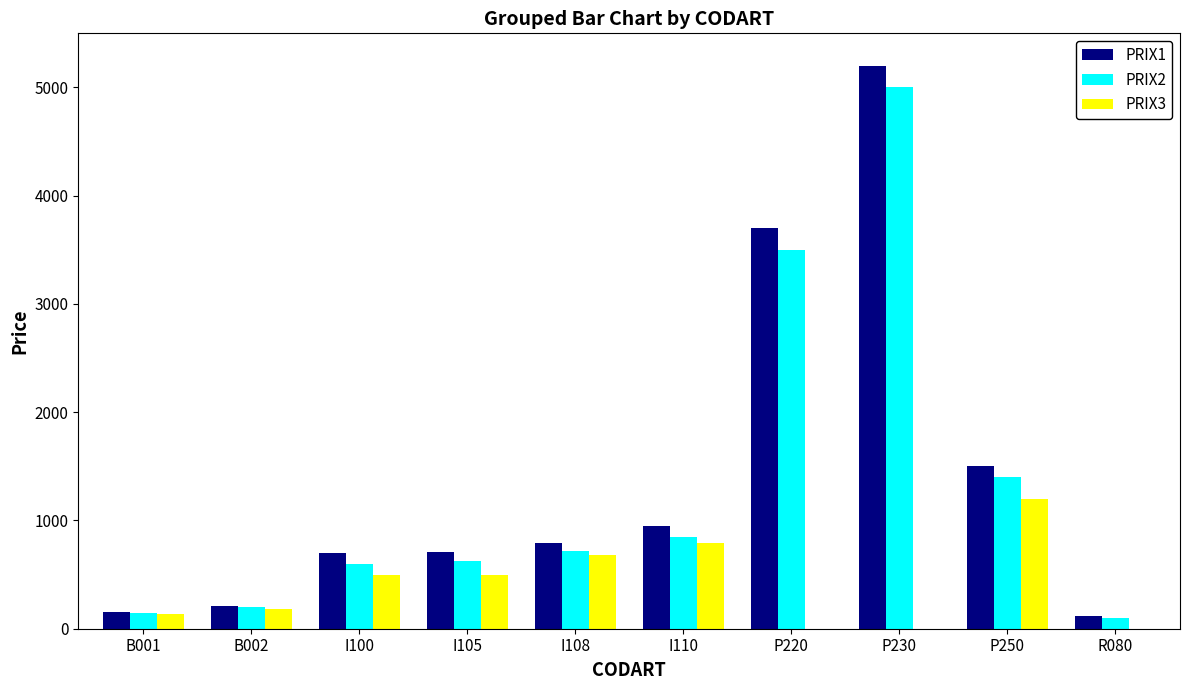

Is the value of PRIX3 at I100 greater than the value of PRIX1 at P220?

No